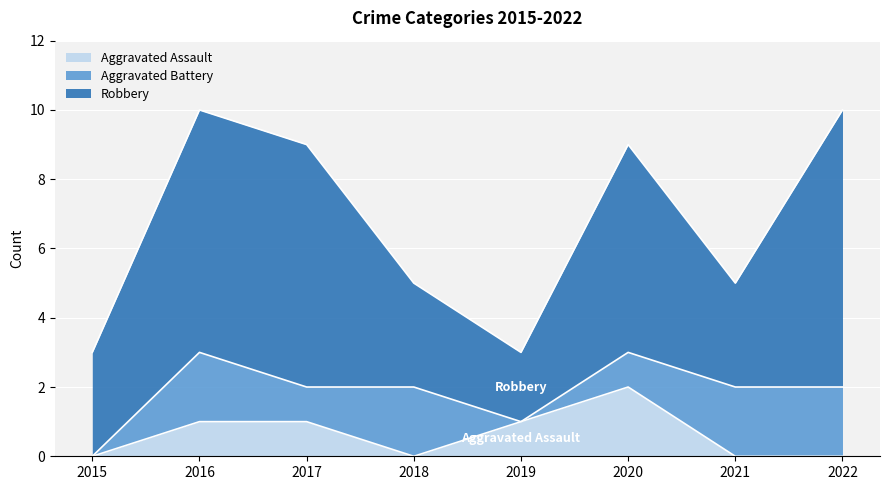

At which label is Aggravated Assault closest to 1?

2016